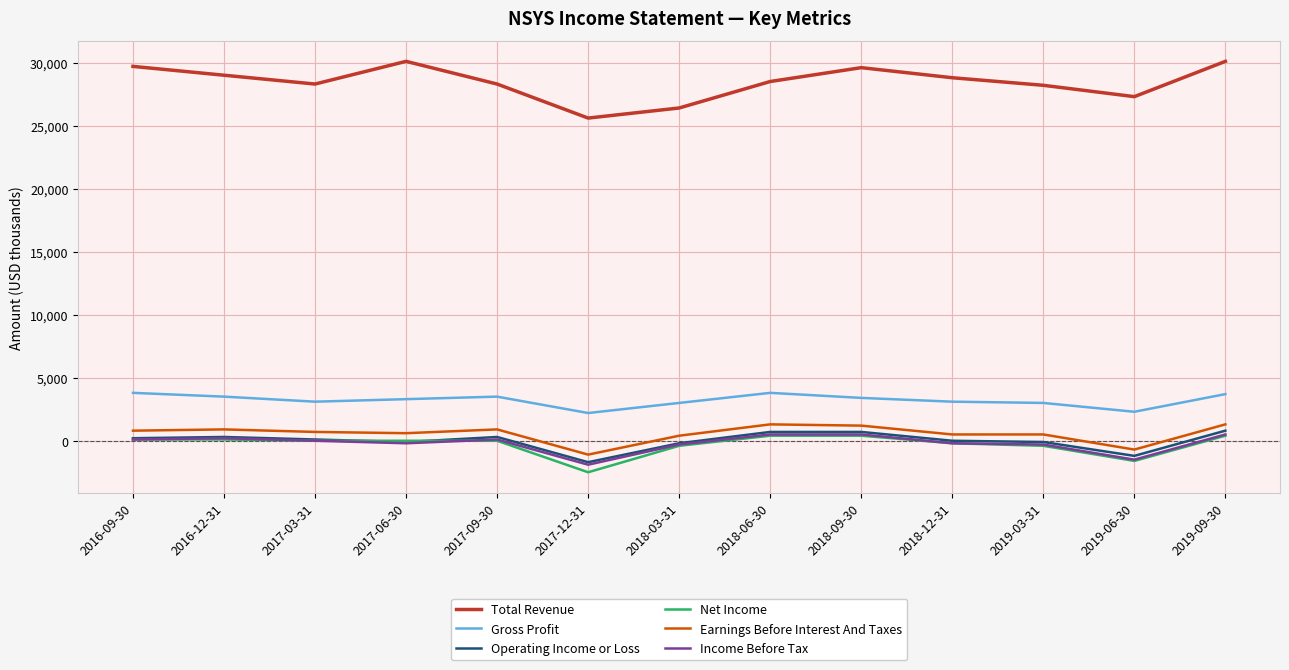

What is the sum of the Net Income values at 2016-09-30 and 2019-06-30?

-1500